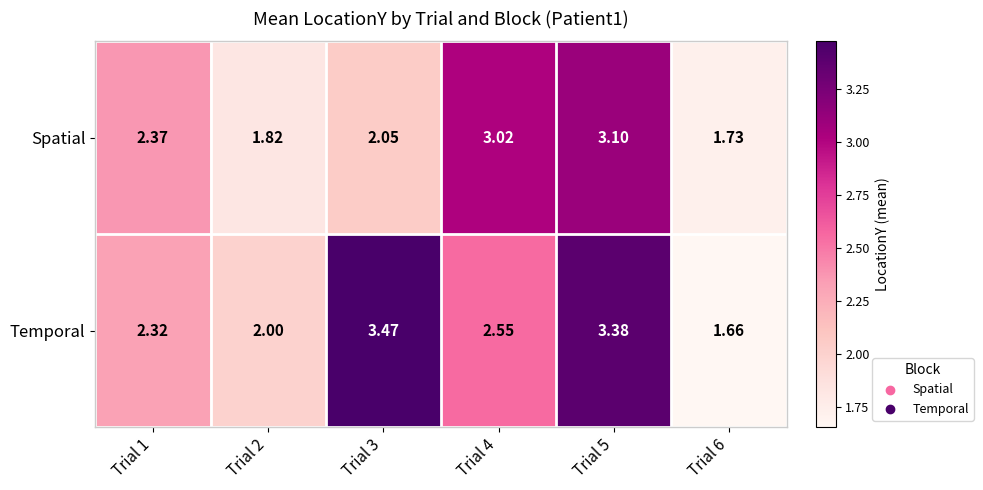

Which series has the largest range (max minus min)?

Temporal